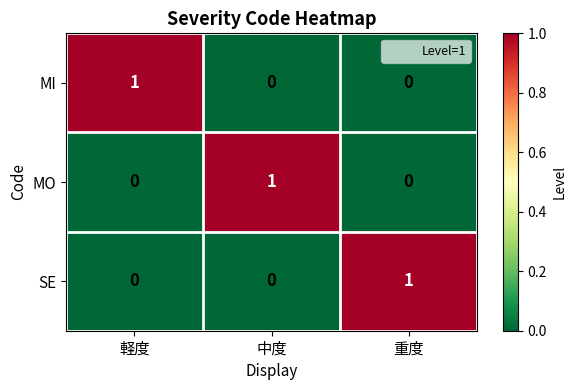

The value of SE at 中度 is 0. True or false?

True